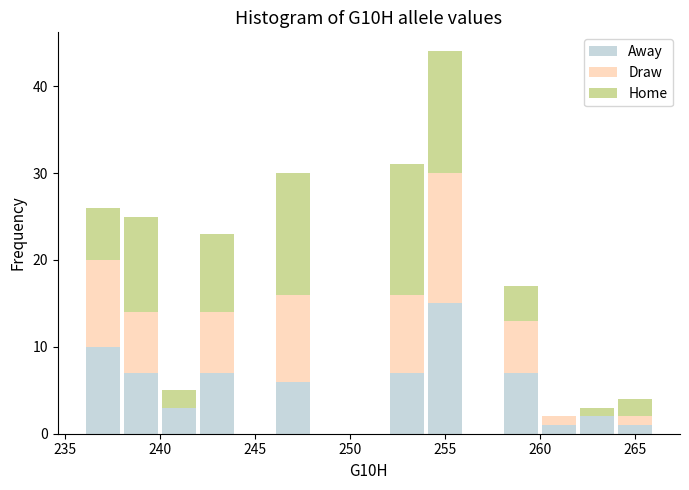

Reading left to right, list every stacked bar in this chart as the range it spans on the x-axis followed by its total height. The values are not printed on the chart, so give them approximately, as read against the axis.

236 to 238: 26
238 to 240: 25
240 to 242: 5
242 to 244: 23
244 to 246: 0
246 to 248: 30
248 to 250: 0
250 to 252: 0
252 to 254: 31
254 to 256: 44
256 to 258: 0
258 to 260: 17
260 to 262: 2
262 to 264: 3
264 to 266: 4